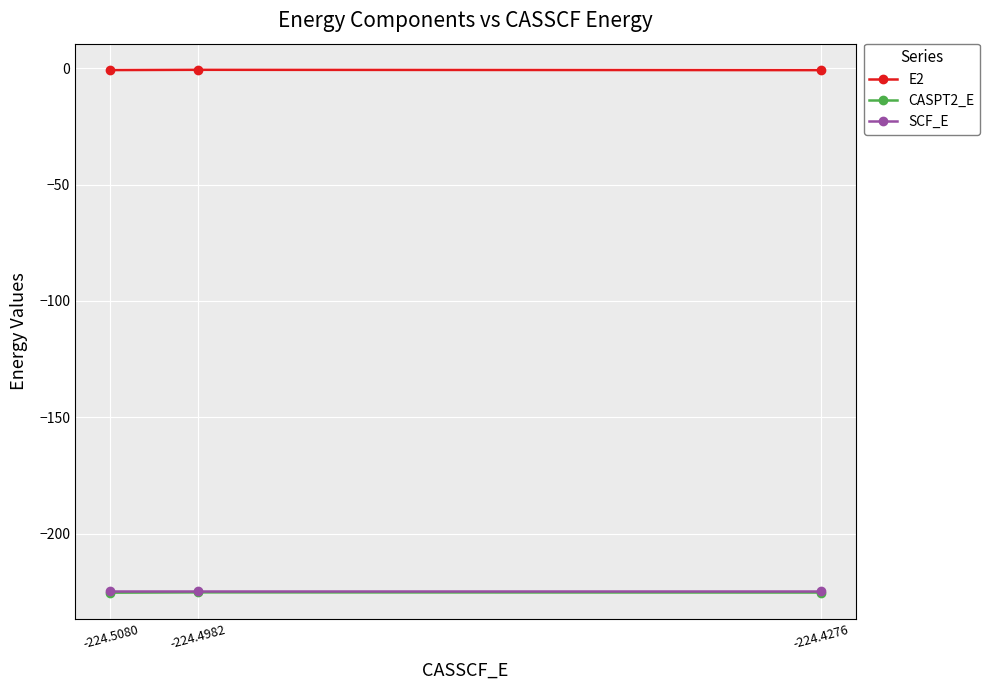

What is the total value across all series at -224.5080?

-450.6